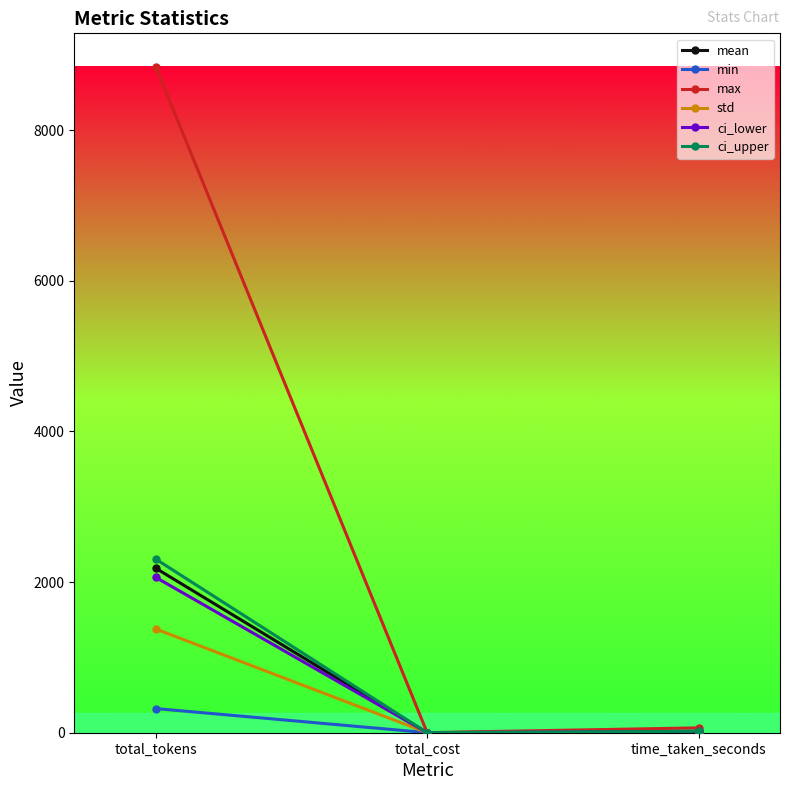

What is the highest value of the min series?

320.0